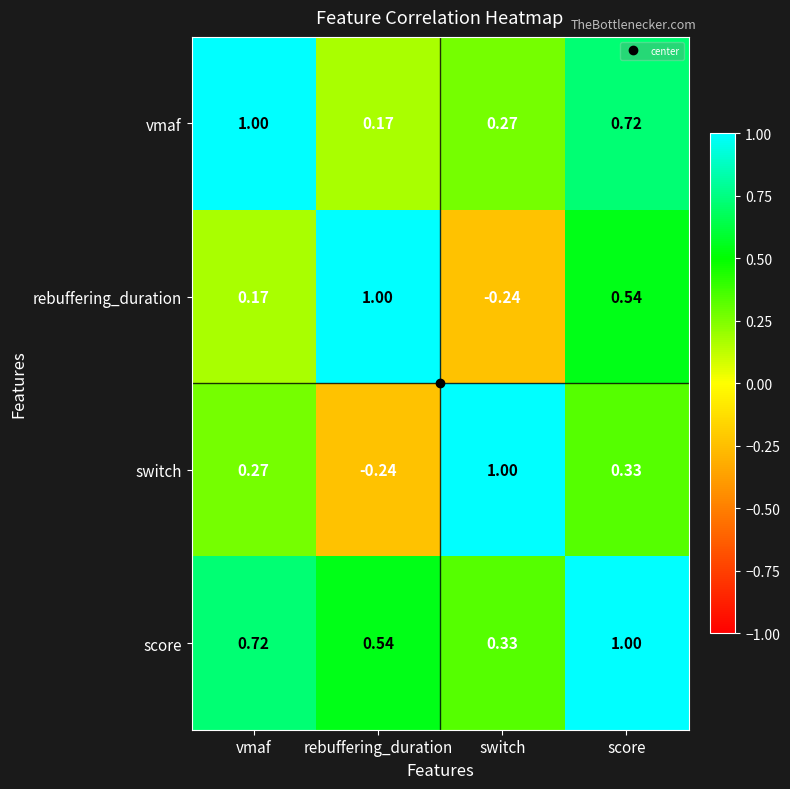

Which series has the largest total across all categories?

score